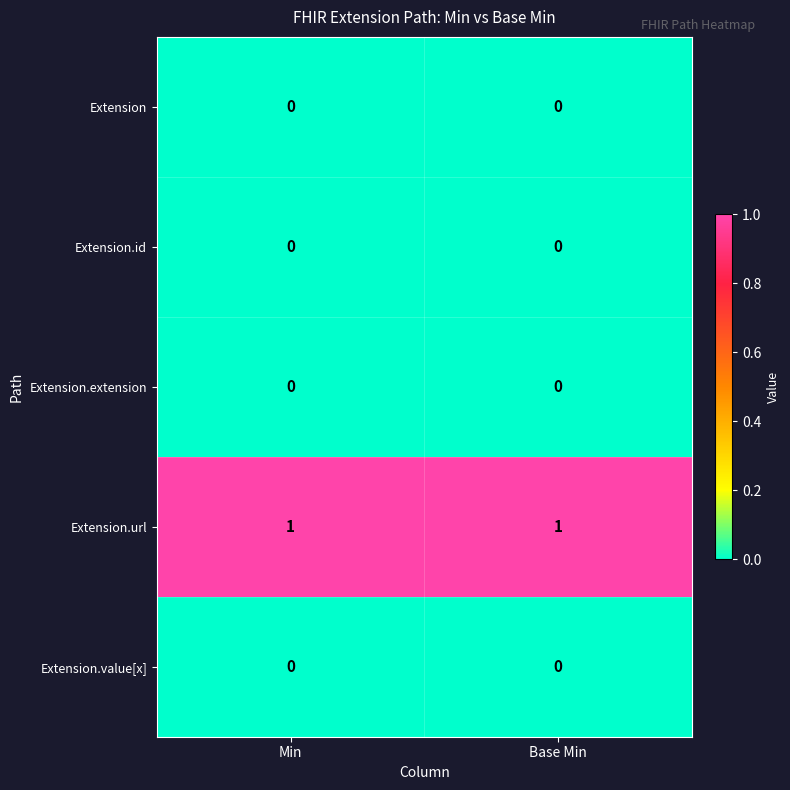

Reading left to right, list all the values displayed in this chart.

Extension: 0	0
Extension.id: 0	0
Extension.extension: 0	0
Extension.url: 1	1
Extension.value[x]: 0	0